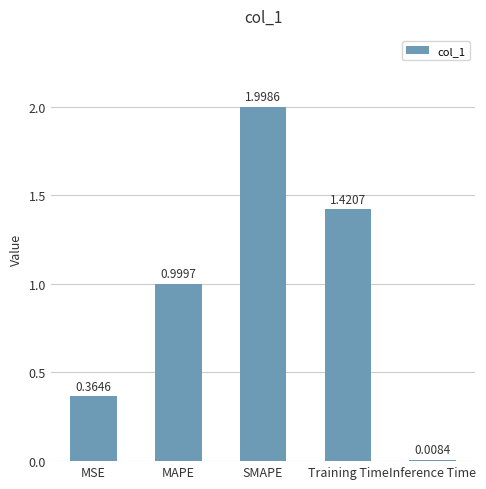

What is the label of the 1st bar from the left?

MSE